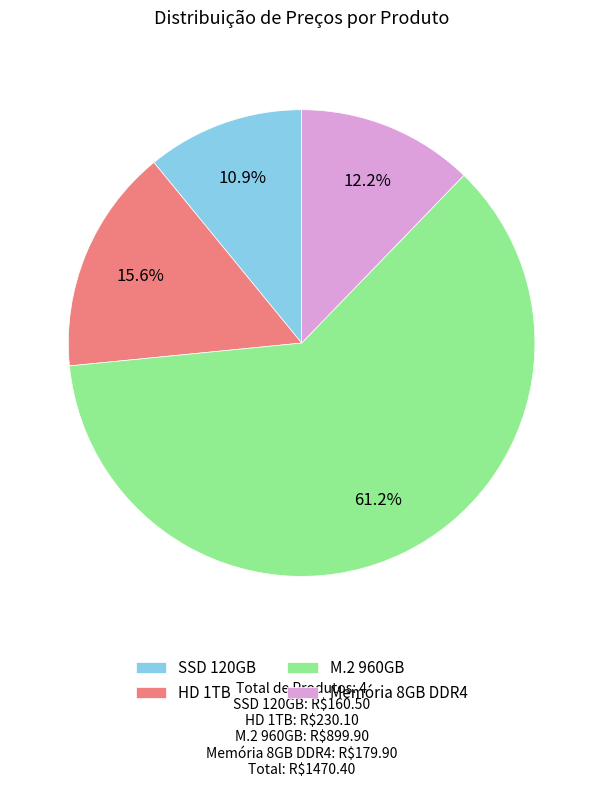

How many slices are in this pie chart?

4